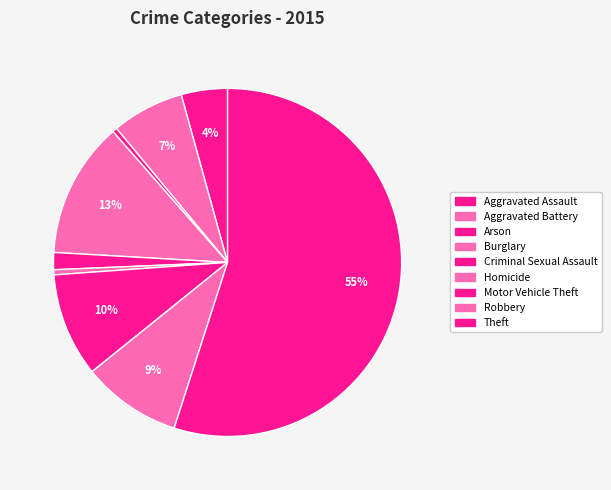

To the nearest percent, what is the difference between the largest and smallest slice percentages?

55%